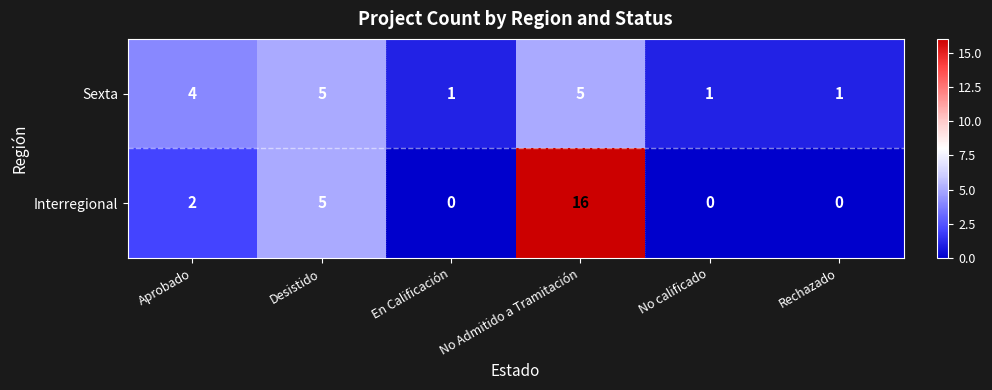

Is the value of Sexta at Aprobado greater than the value of Interregional at Aprobado?

Yes